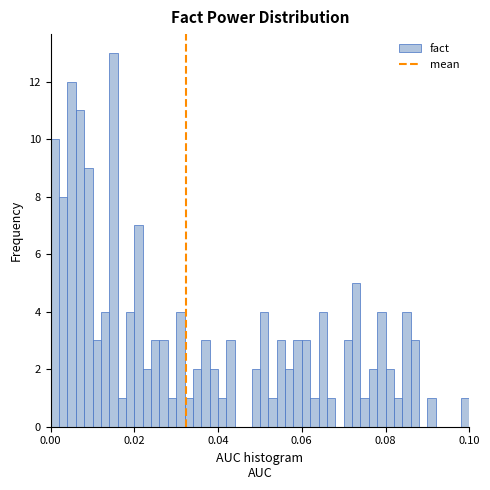

Read against the x-axis, roughly where is the centre of the tallest bar?

0.016